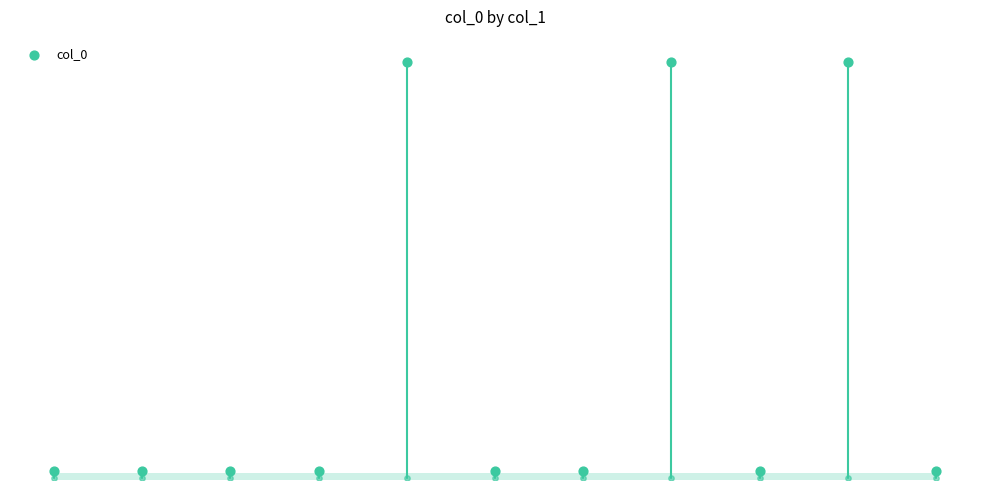

What is the change in value from 0 to 8?

+6